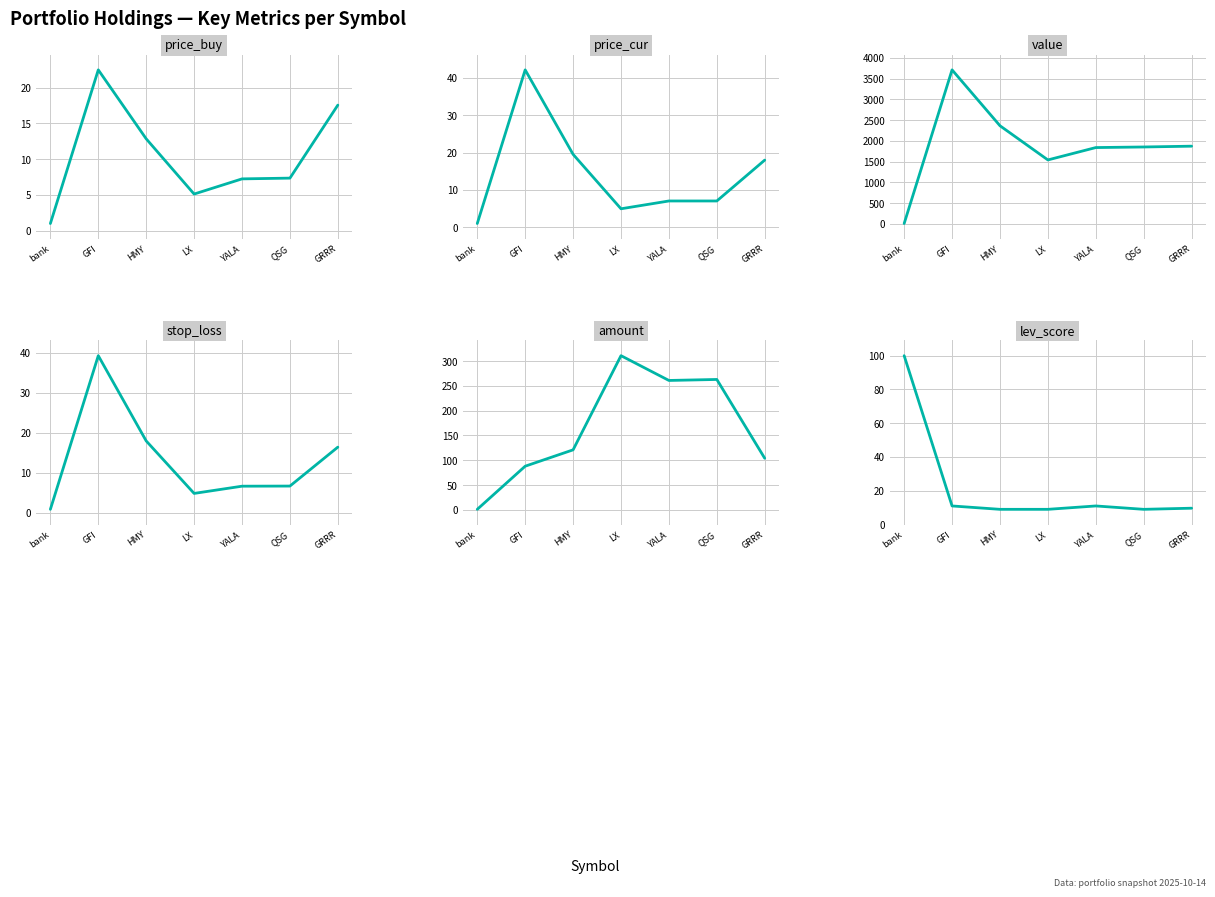

How many interior local peaks does the price_buy series have?

1